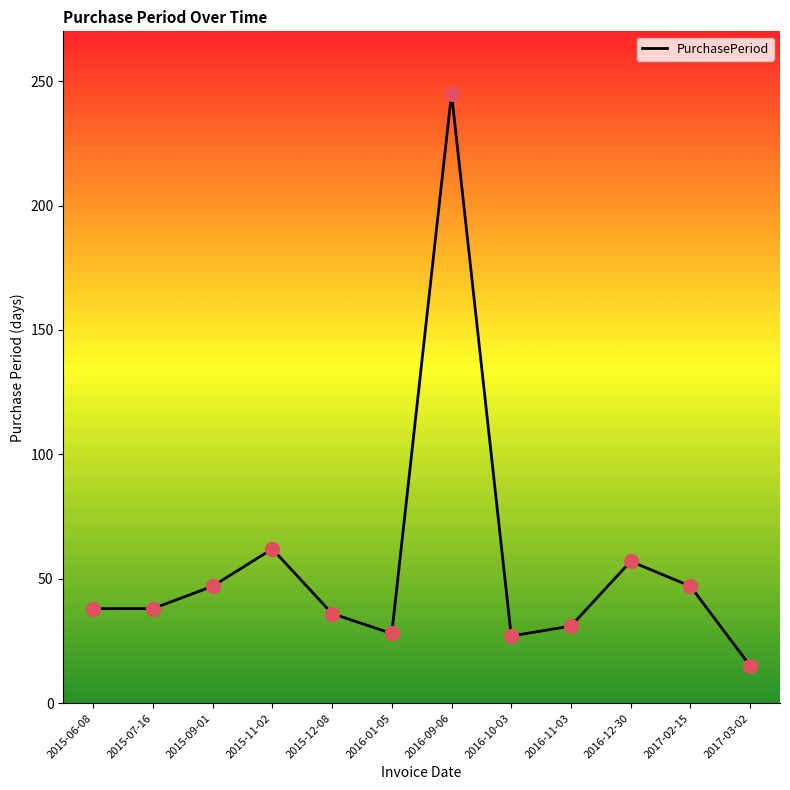

Between 2015-07-16 and 2016-09-06, which is larger?

2016-09-06